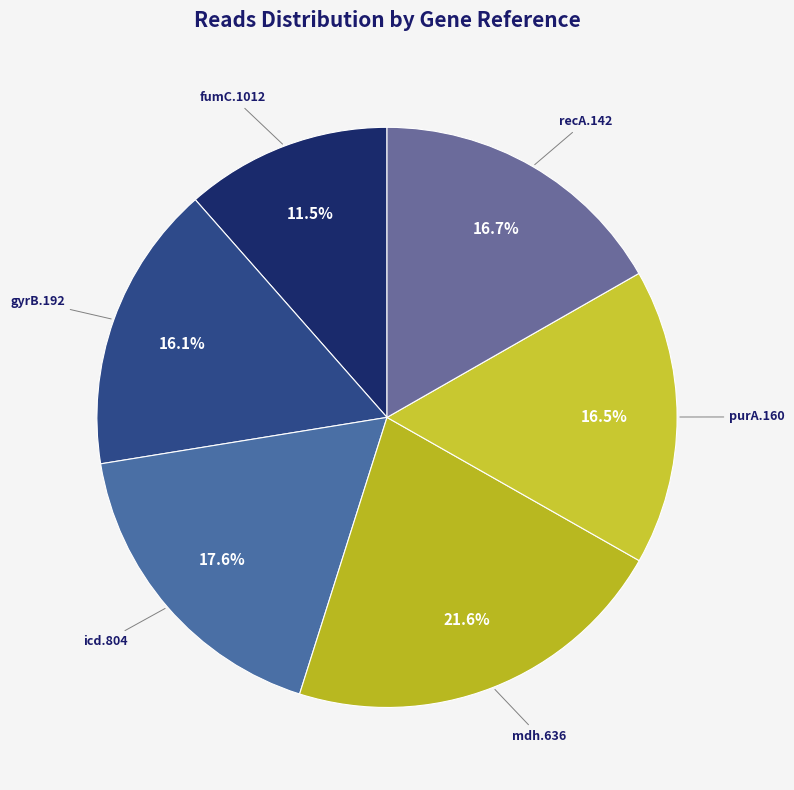

How many segments does this pie chart have?

6